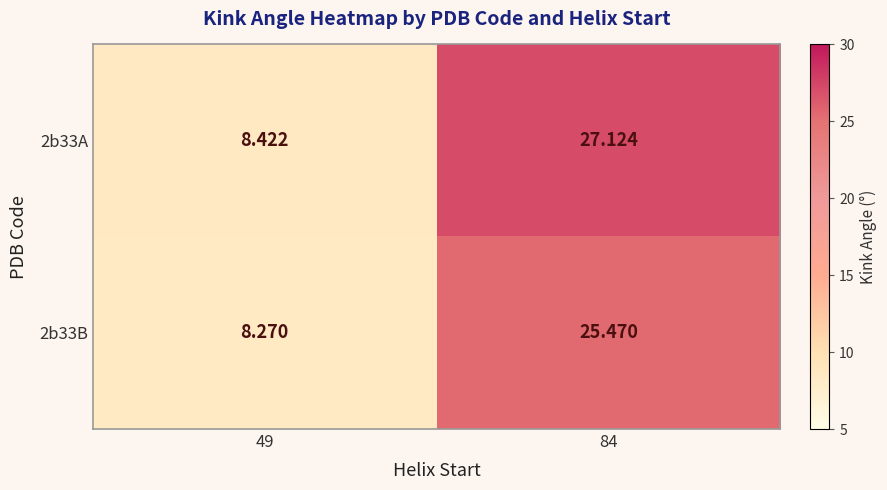

Is the value of 2b33A at 84 greater than the value of 2b33B at 49?

Yes